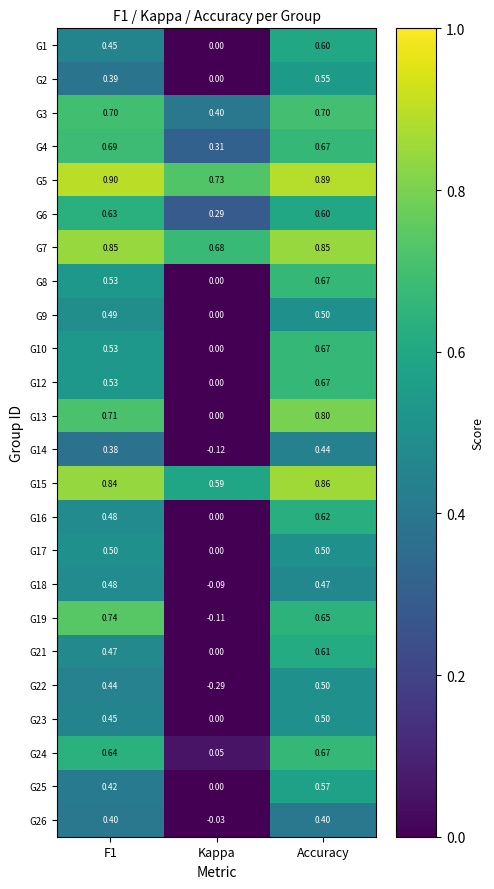

At which category is the sum across all series the highest?

Accuracy